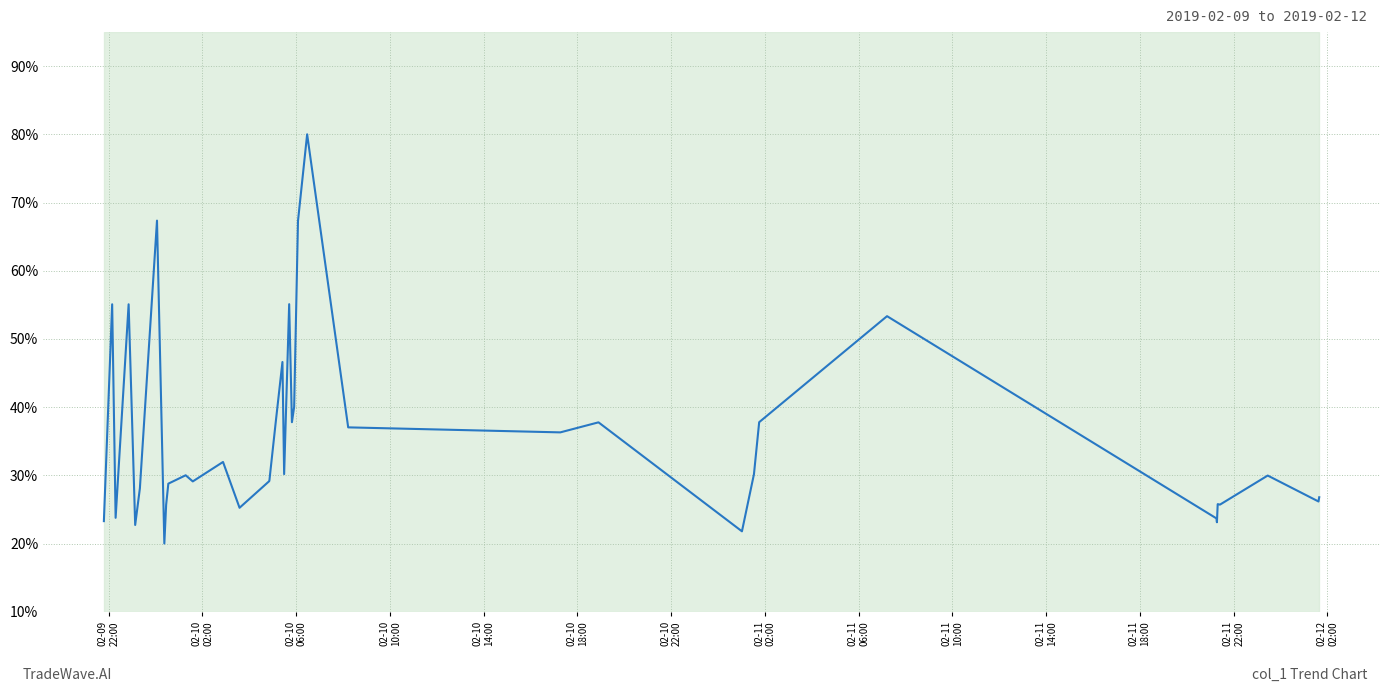

What is the minimum value shown in the chart?

20.0